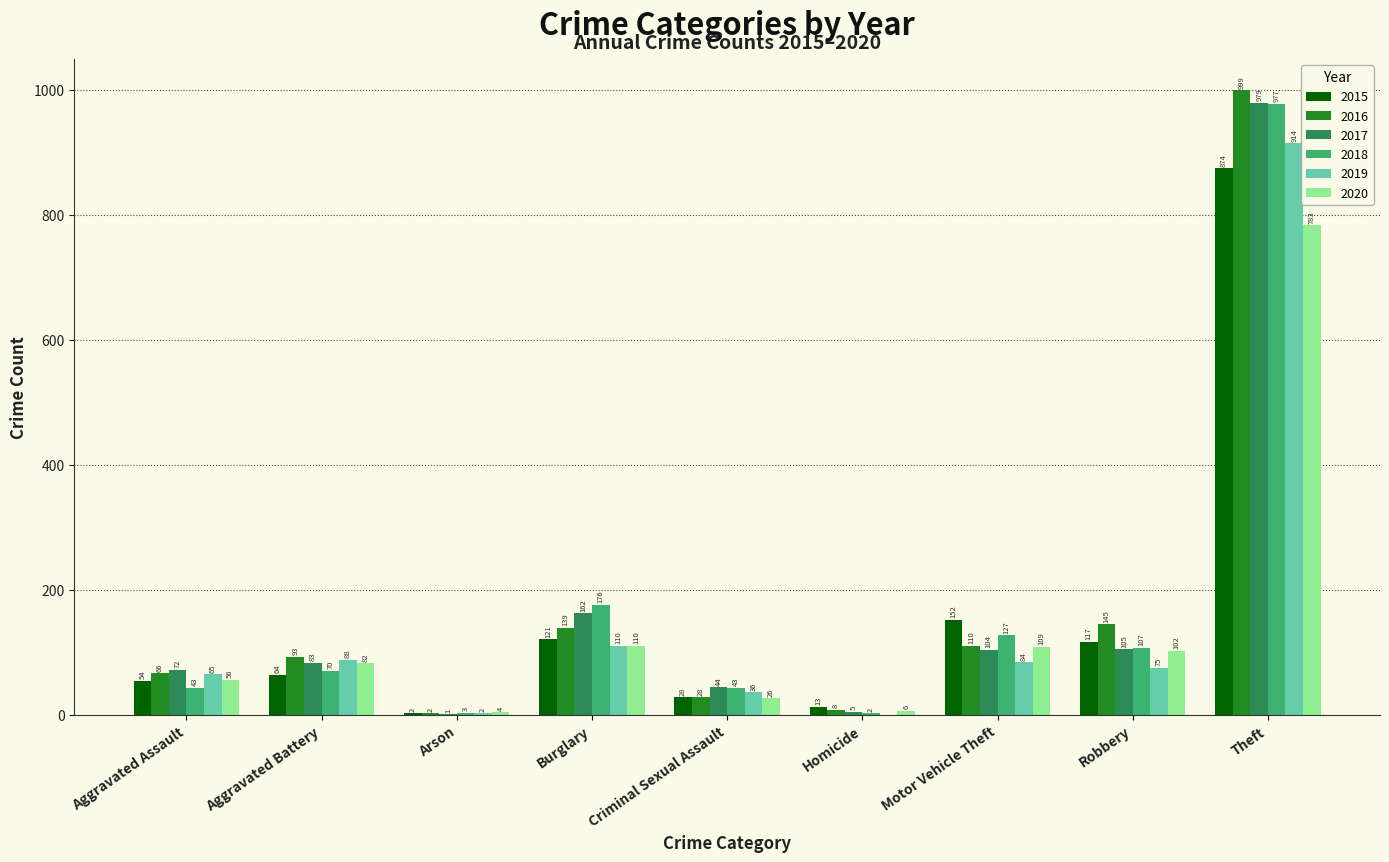

Where is 2019 nearest to the value 457?

Burglary